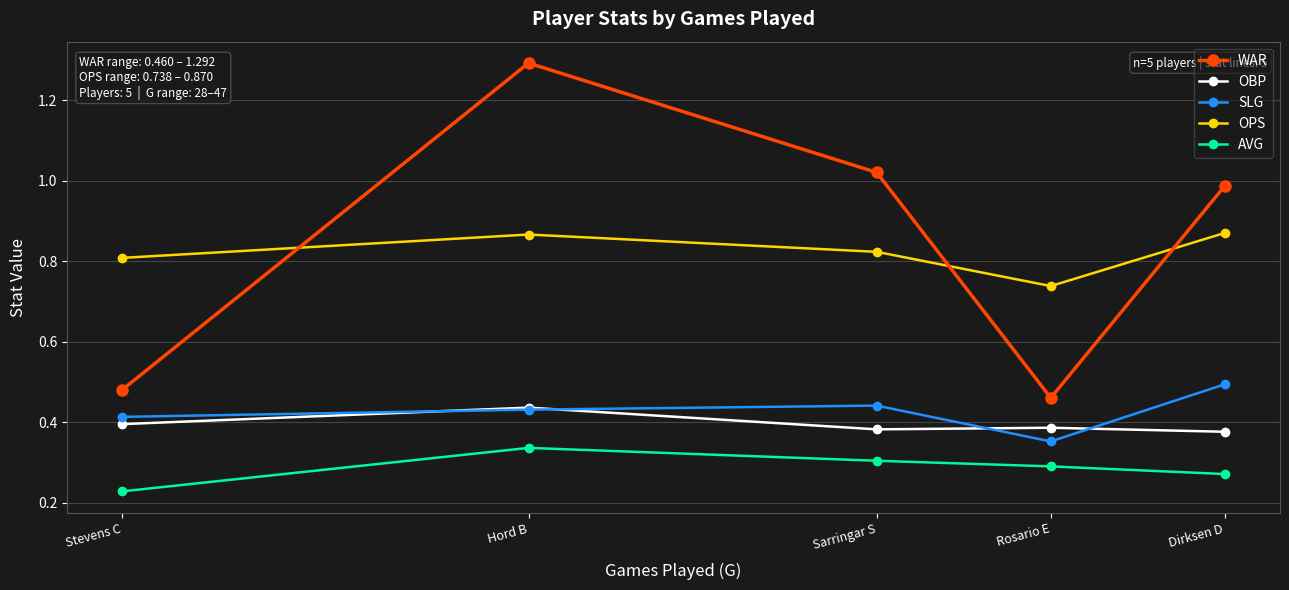

What is the label of the 1st point from the left?

Stevens C